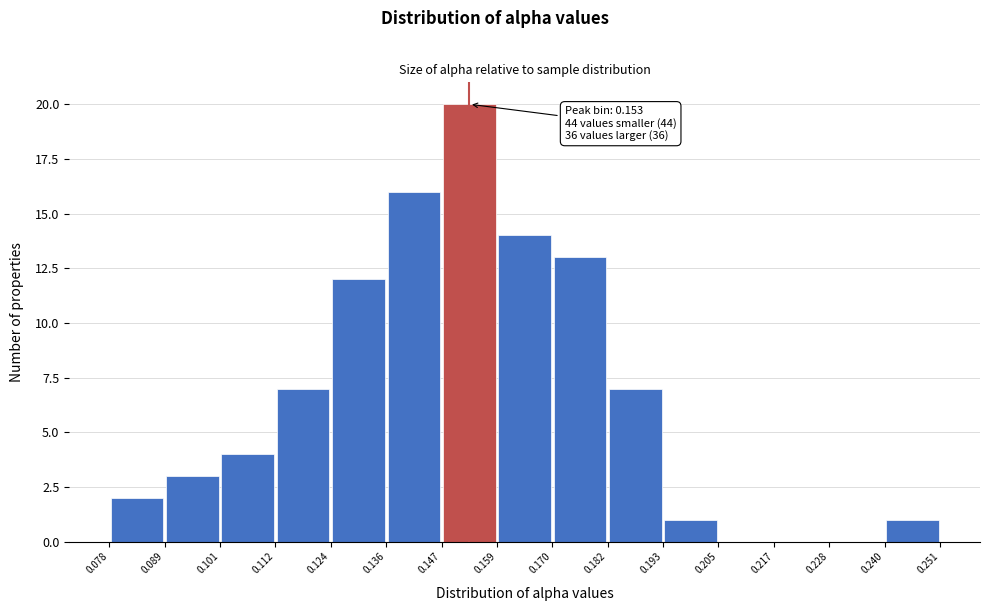

Over which range of the x-axis is the bar tallest?

0.147 to 0.159